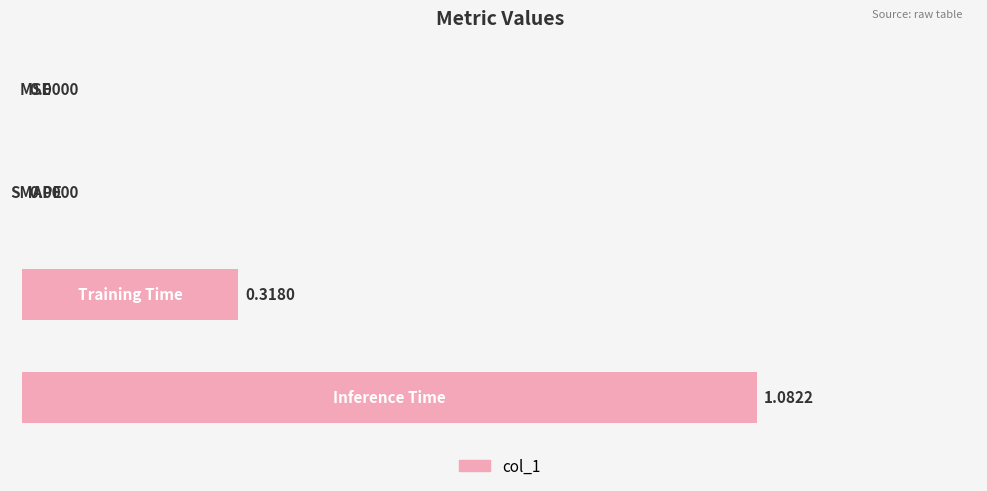

What is the sum of all values?

1.4